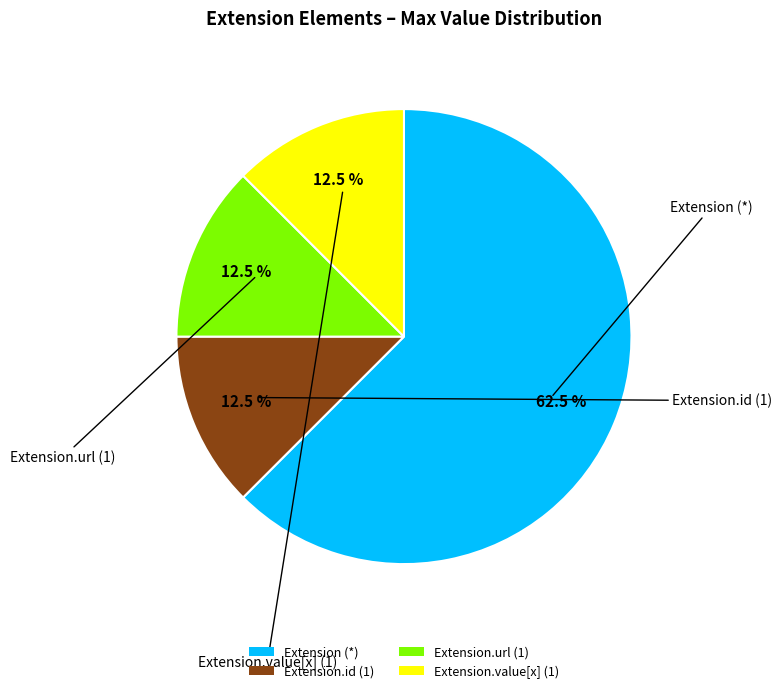

What is the majority slice?

Extension (*)